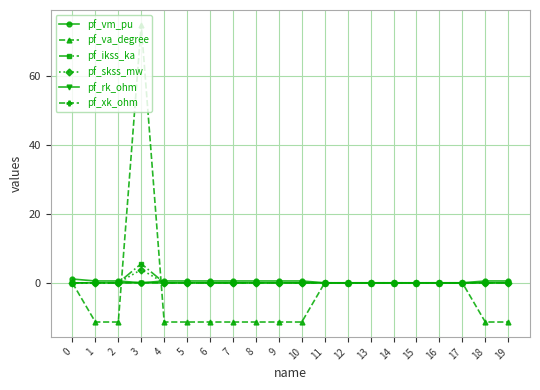

Between 0 and 10, which series saw the biggest shift?

pf_va_degree